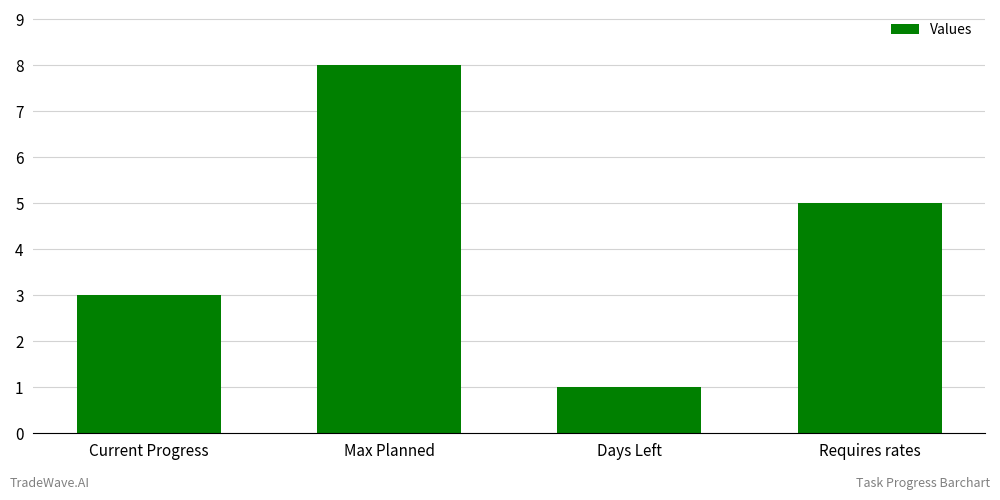

Reading left to right, extract all data points from this chart.

3	8	1	5